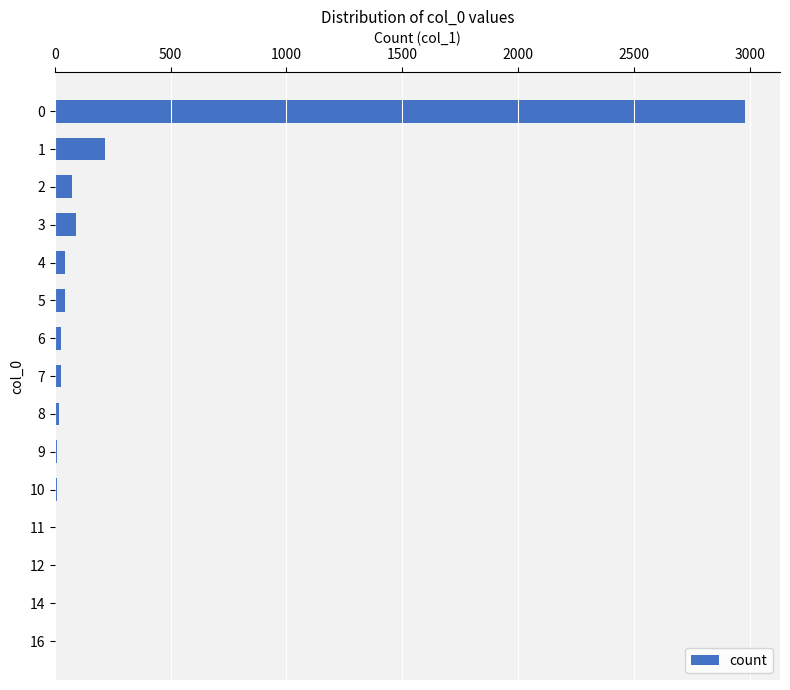

The chart shows a value of 2981 at 0. True or false?

True